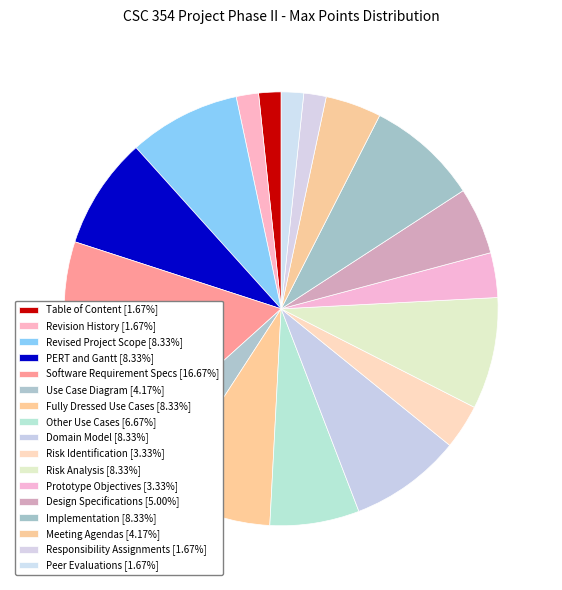

How many slices are in this pie chart?

17